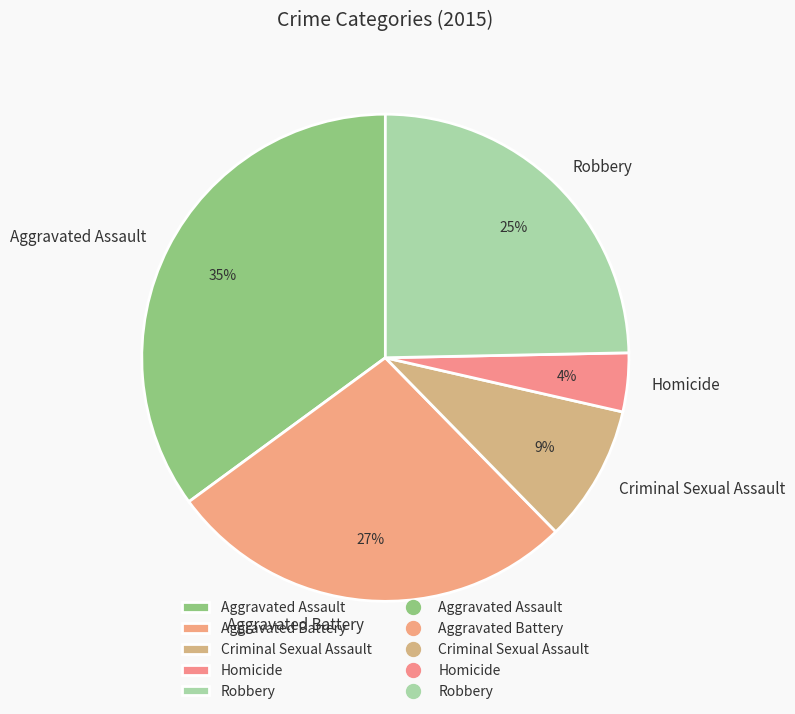

What is the largest slice in the pie chart?

Aggravated Assault